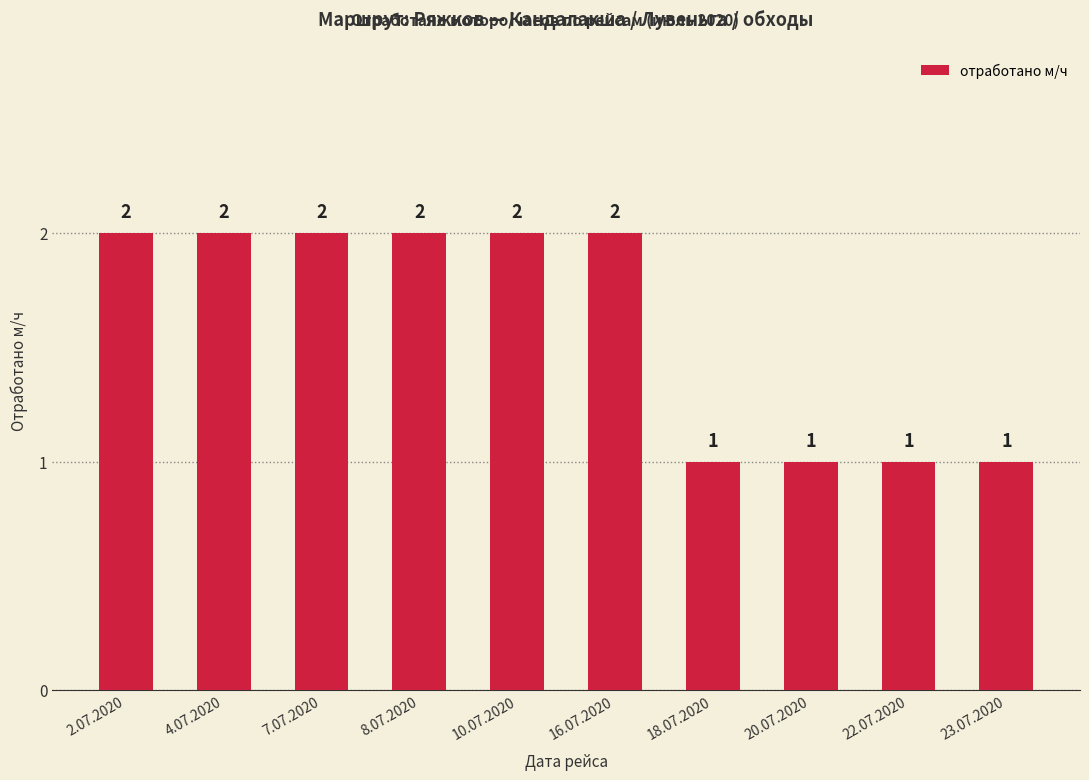

What position from the left is 16.07.2020?

6